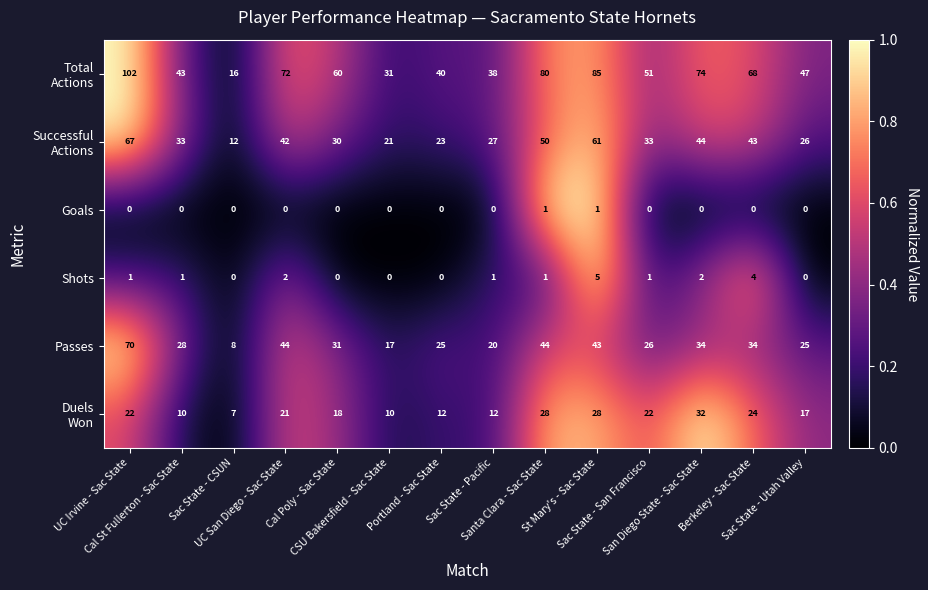

Count the Goals values in the range 0 to 1.

14